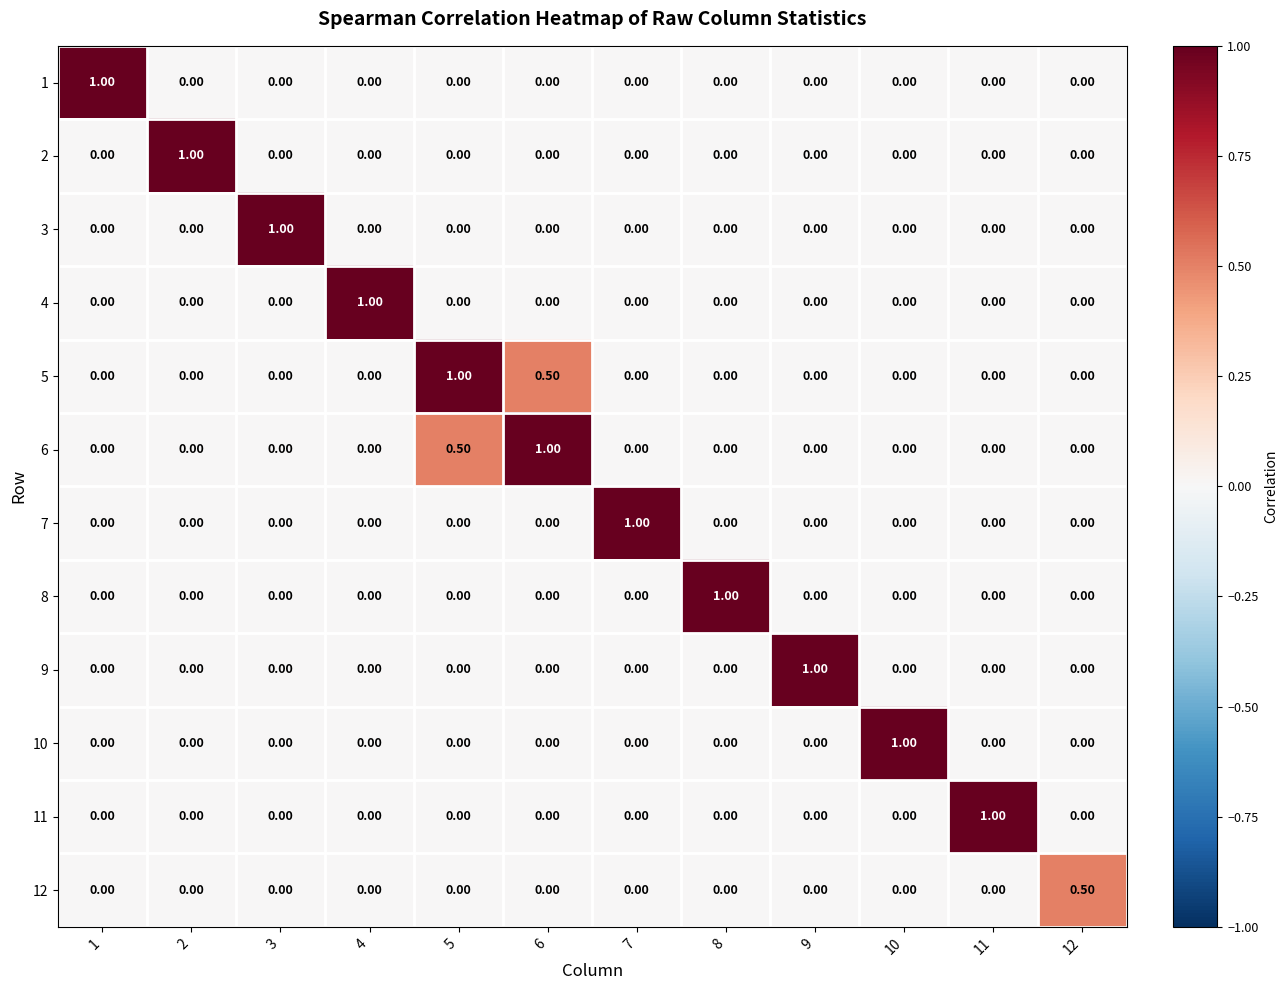

What is the spread (max minus min) of values at 12?

0.5